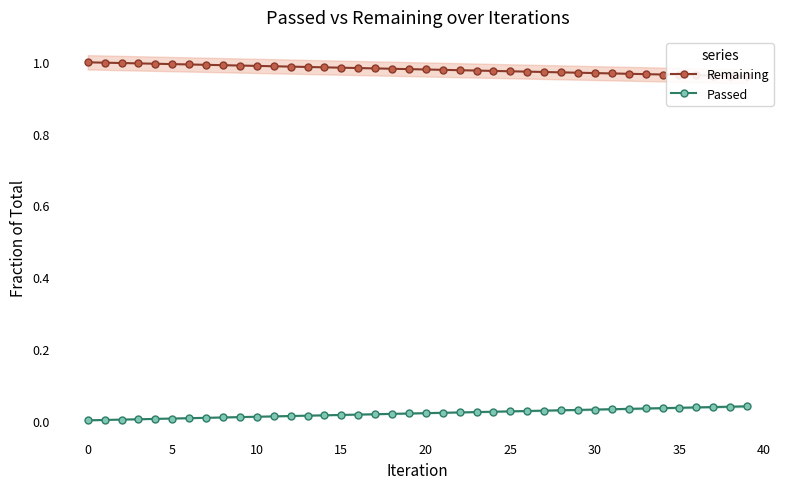

At how many categories does at least one series exceed 0?

40